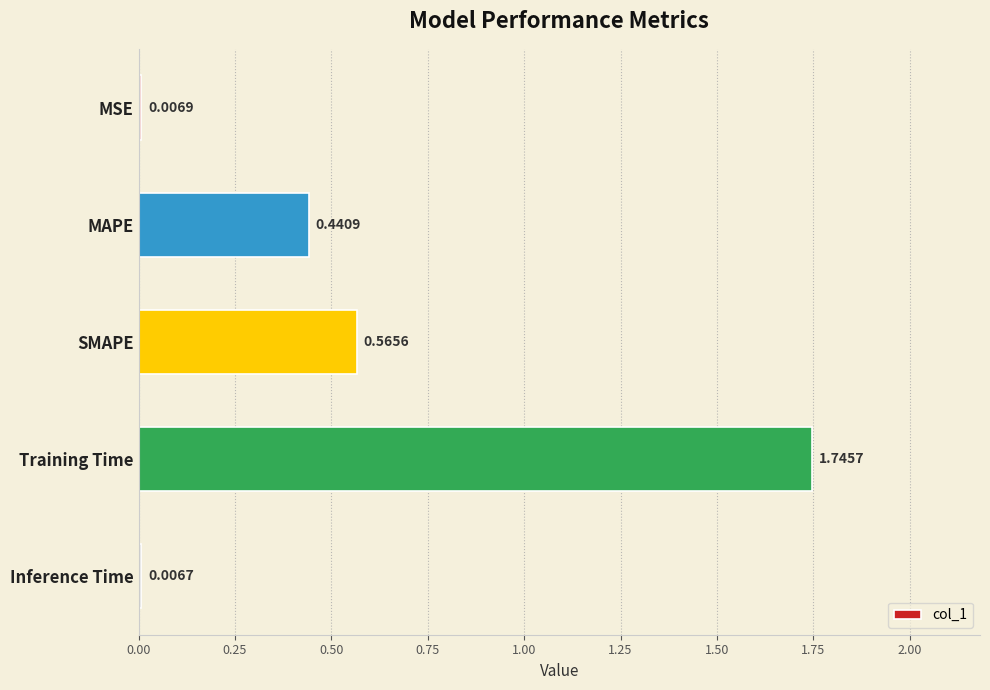

How many bars are there in total?

5